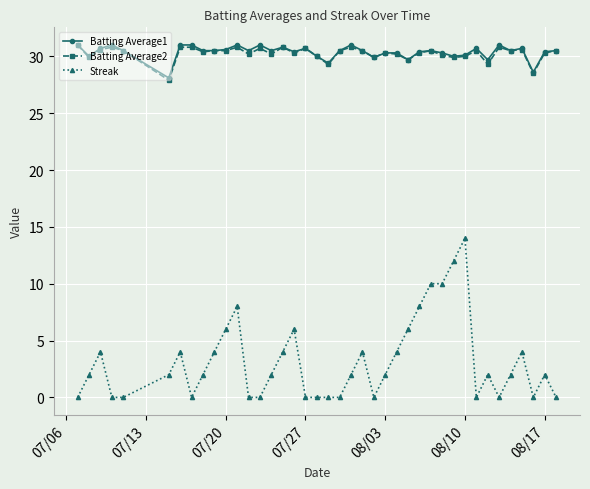

What is the maximum value for Streak?

14.0